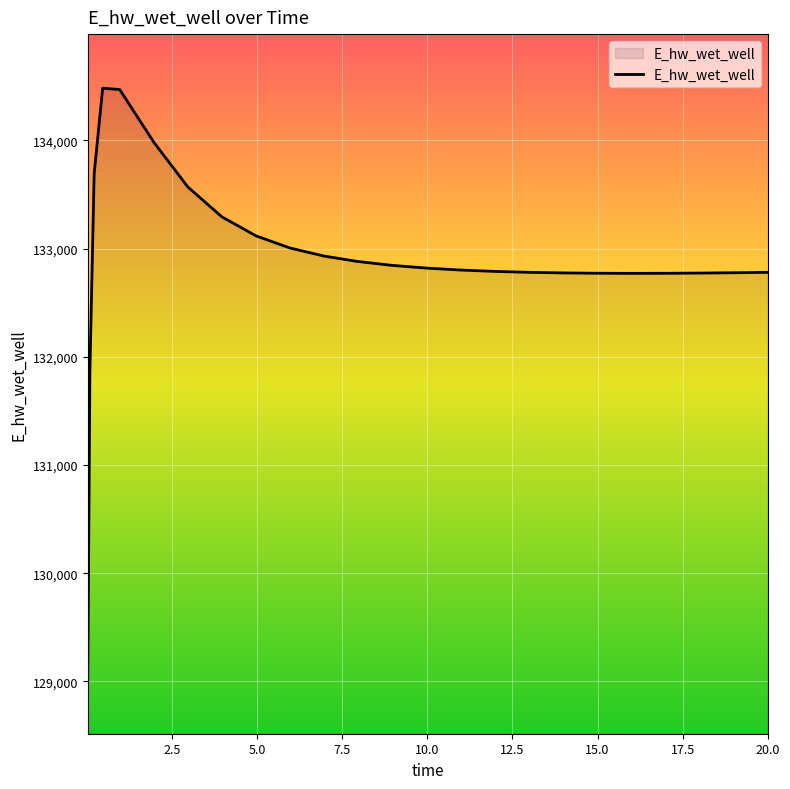

What is the difference between the maximum and minimum values?

5466.2